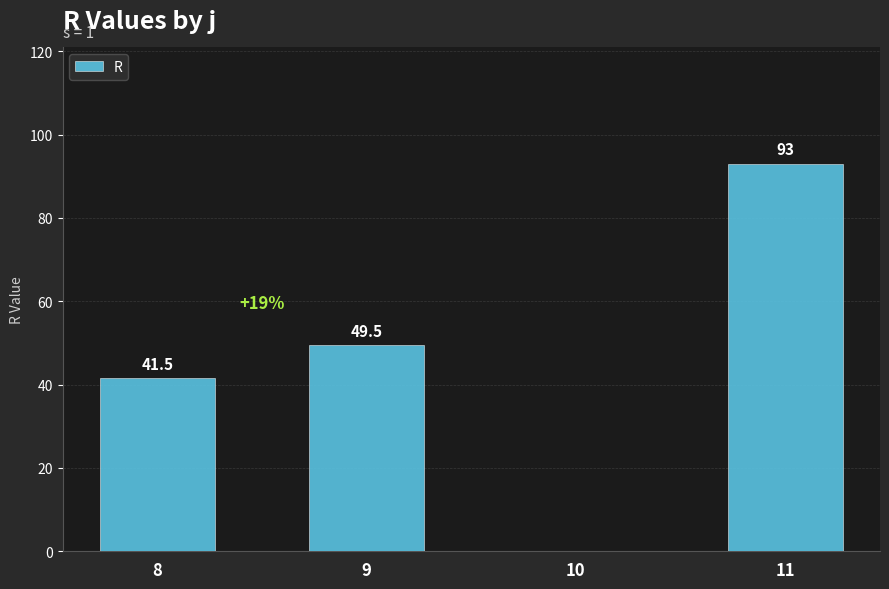

How many positive values are there?

3